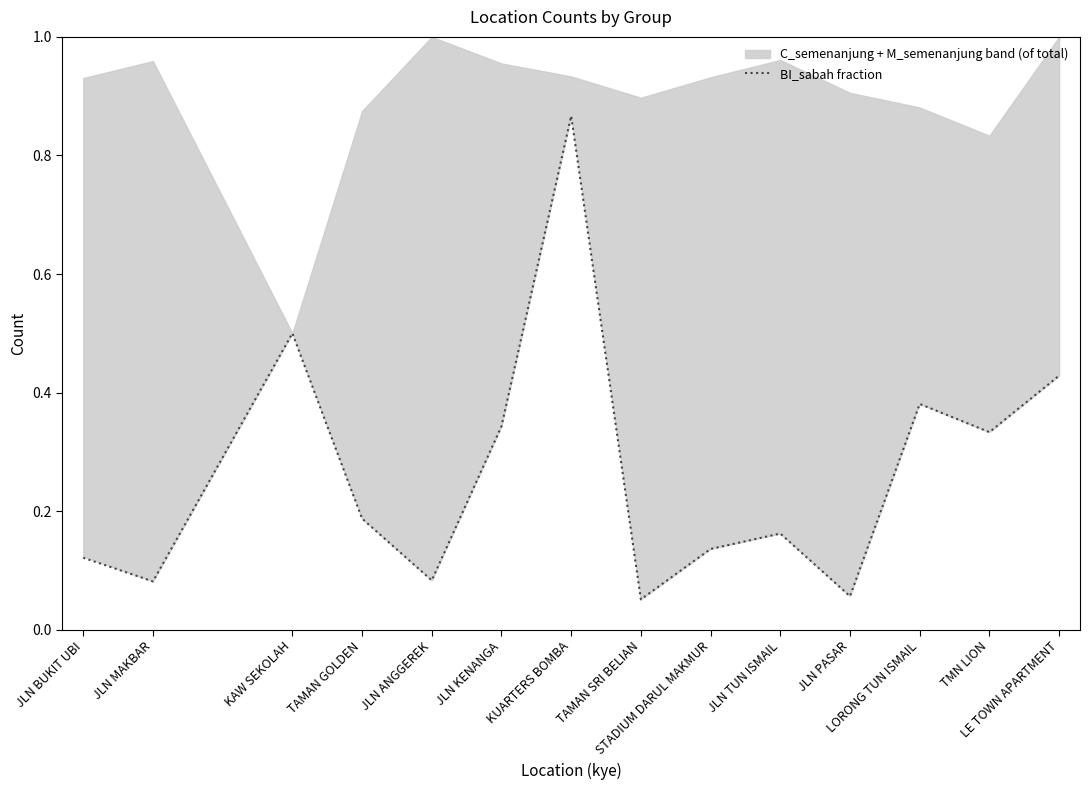

What is the sum of all values?

3.7